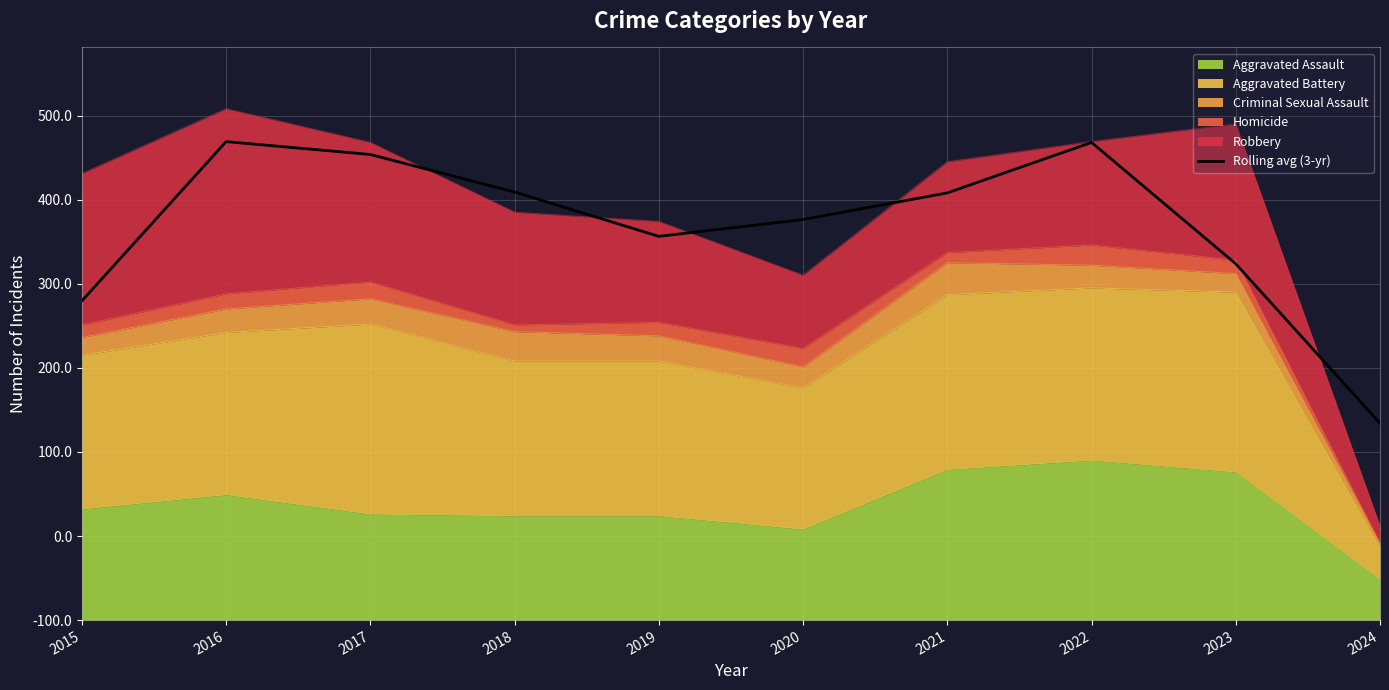

List the labels in order of value, smallest first.

2024, 2015, 2023, 2019, 2020, 2021, 2018, 2017, 2022, 2016